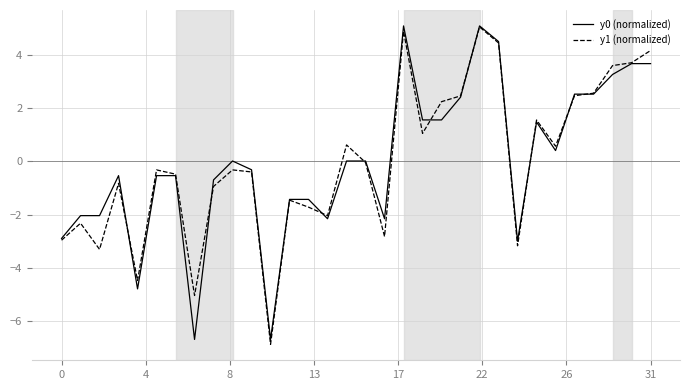

What is the highest value of the y0 (normalized) series?

5.1